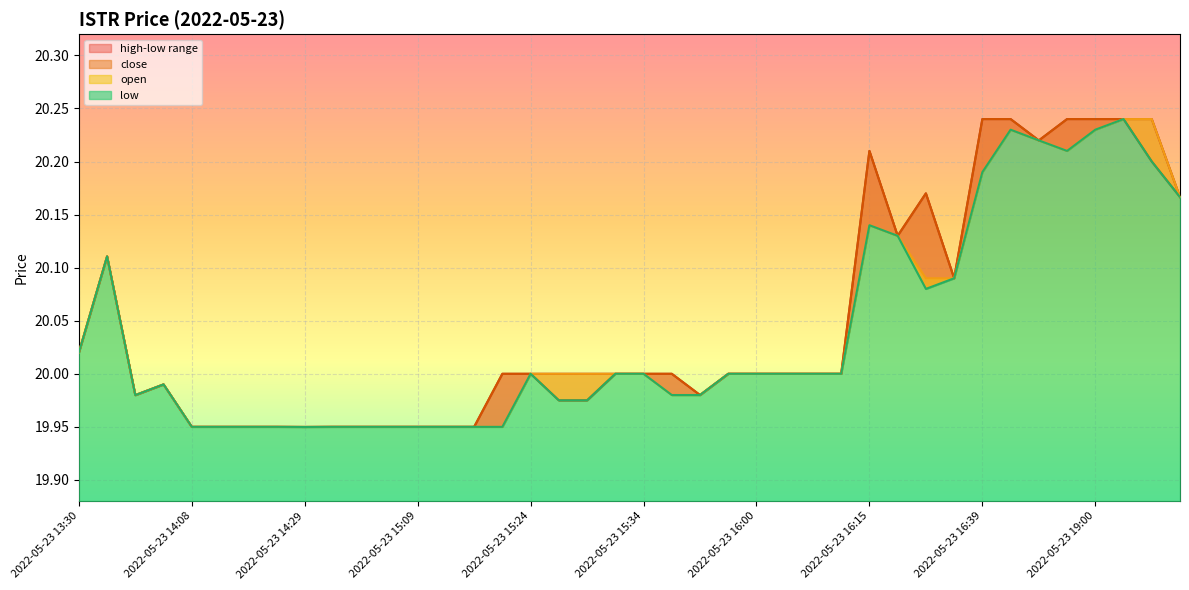

Between 2022-05-23 19:03 and 2022-05-23 15:34, which is larger?

2022-05-23 19:03